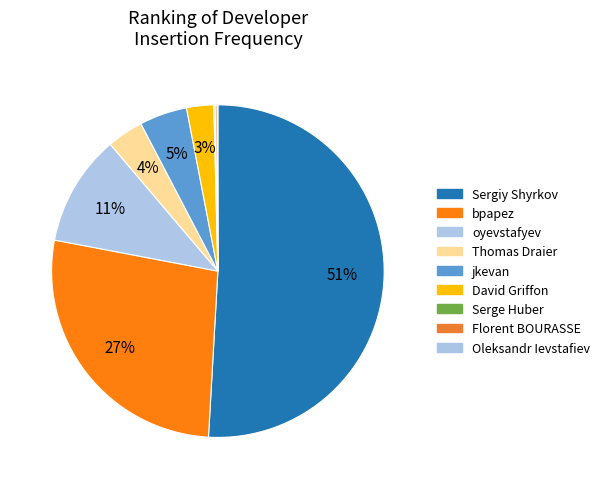

To the nearest percent, what is the combined percentage of Florent BOURASSE and Thomas Draier?

4%